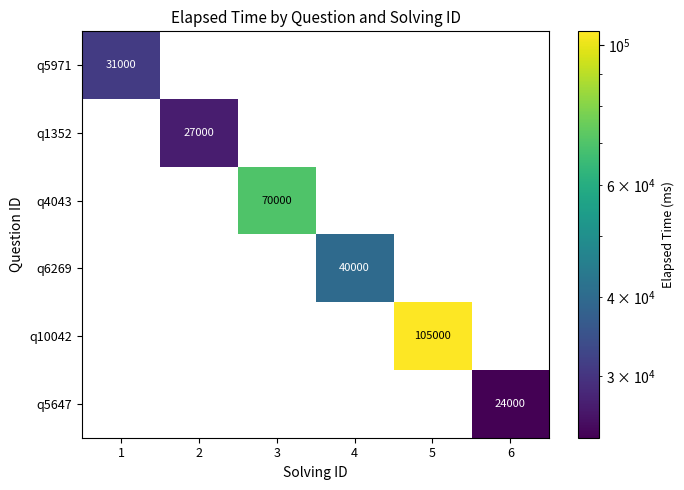

Is it true that q5971 equals 31000 at 1?

True